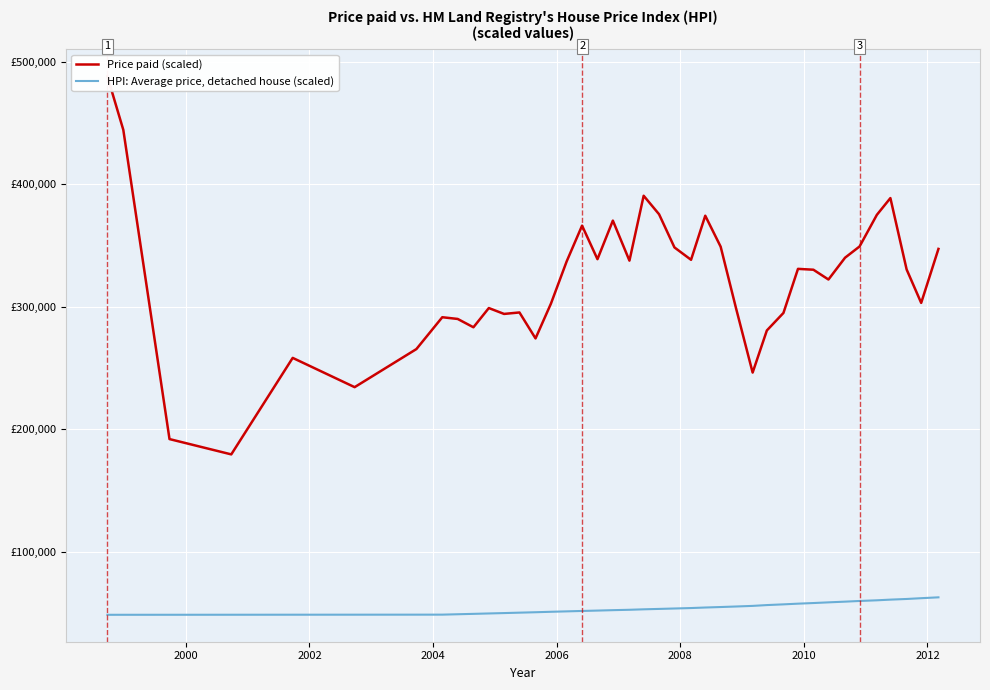

True or false: HPI: Average price, detached house (scaled) has a value of 67011.6 at 11.

False